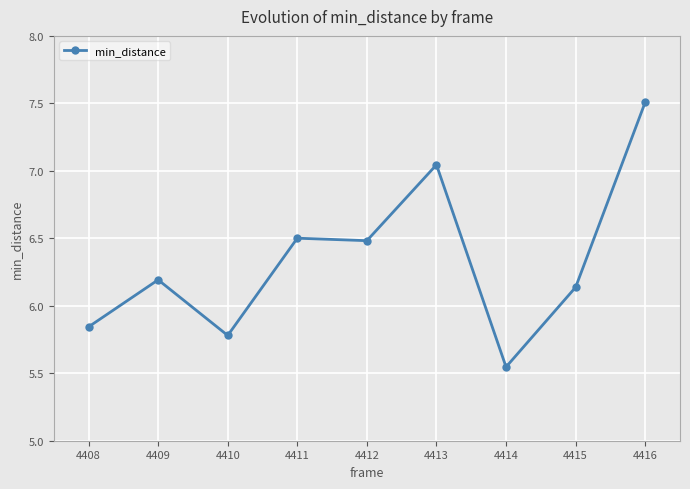

Does the chart display data point markers on the line(s)?

Yes